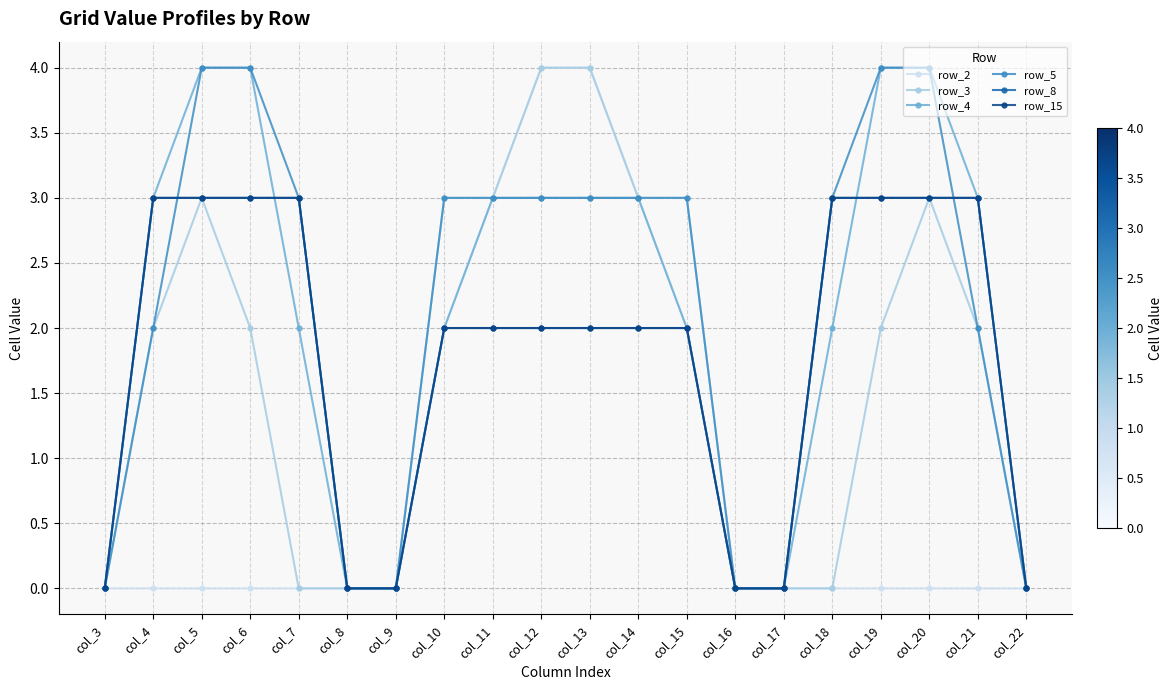

Where is row_2 nearest to the value 2?

col_10